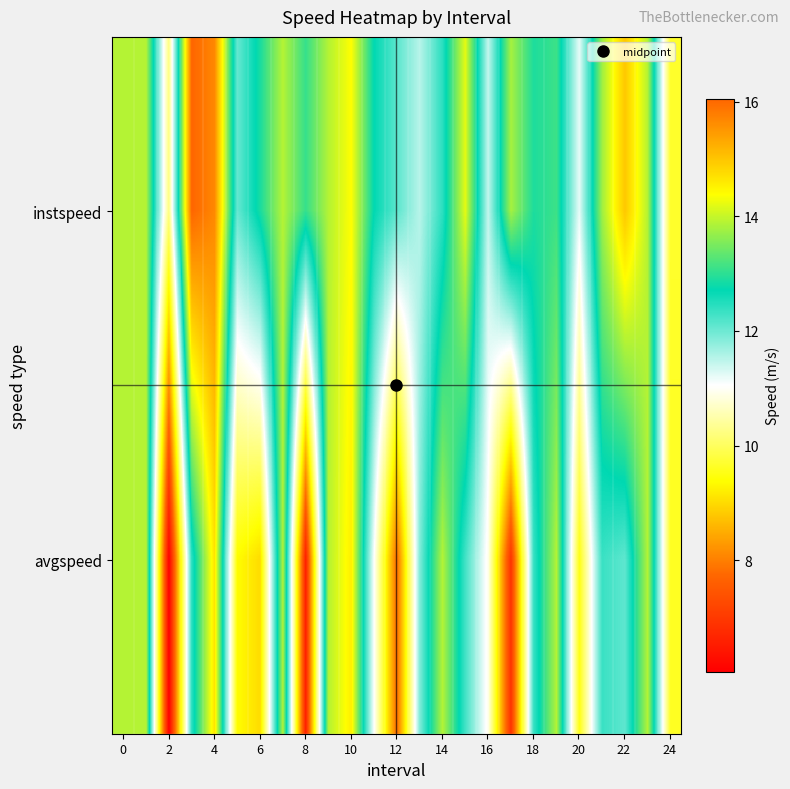

Reading right to left, extract all data points from this chart.

instspeed: 9.7	13.9	15.0	13.8	11.2	13.1	12.9	13.8	11.4	14.2	12.4	11.5	12.1	12.7	14.4	13.9	13.1	13.9	12.9	12.0	15.7	16.1	10.2	13.9	13.9
avgspeed: 9.6	13.9	12.1	12.3	9.5	13.9	12.4	6.9	10.9	12.3	13.9	11.9	7.8	11.0	14.5	13.9	6.6	13.9	9.0	9.4	14.7	12.4	6.1	13.9	13.9